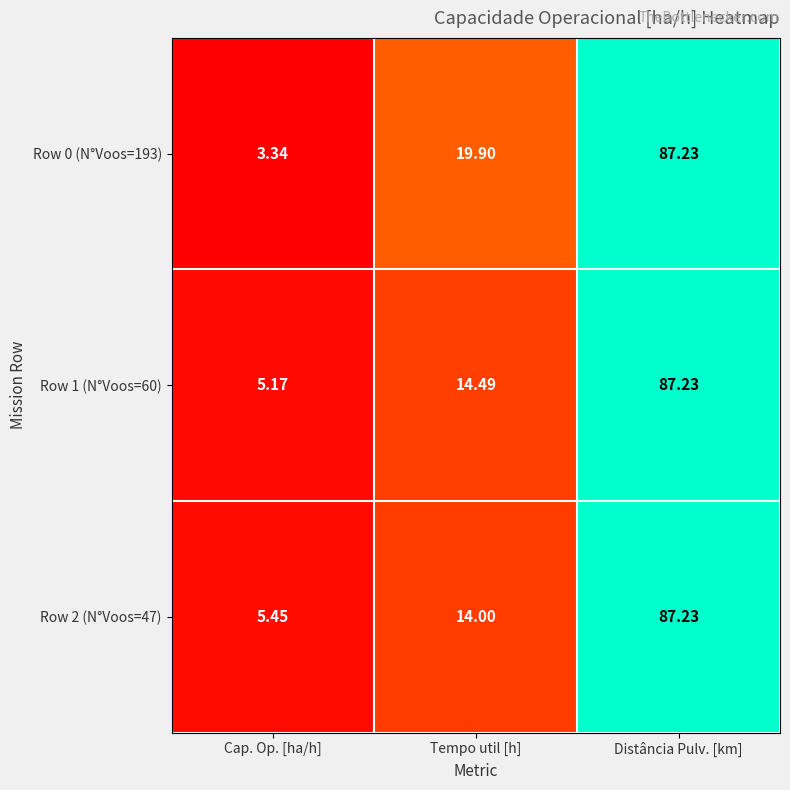

Rank the series at Cap. Op. [ha/h] from lowest to highest value.

Row 0 (N°Voos=193), Row 1 (N°Voos=60), Row 2 (N°Voos=47)